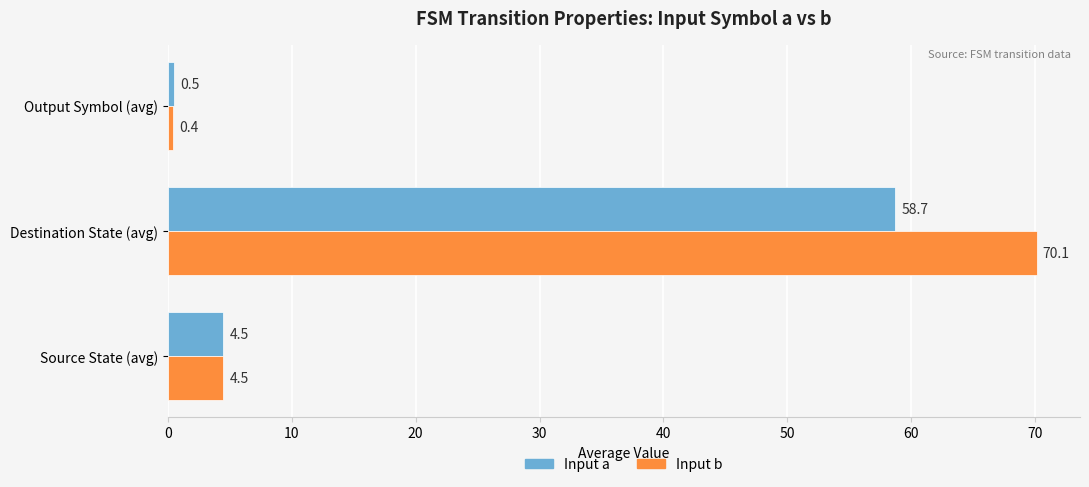

How many series are shown in this chart?

2